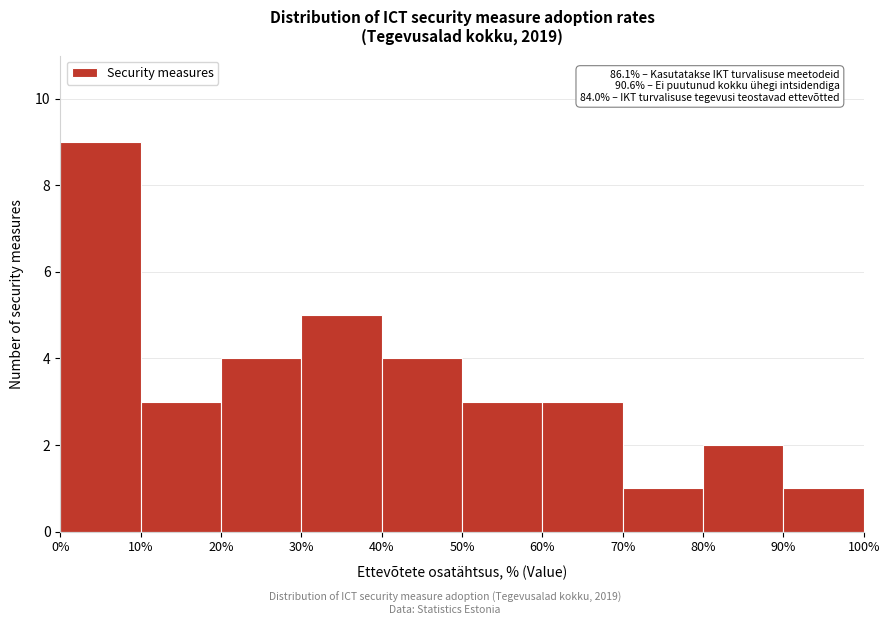

Over which range of the x-axis is the bar tallest?

0% to 10%